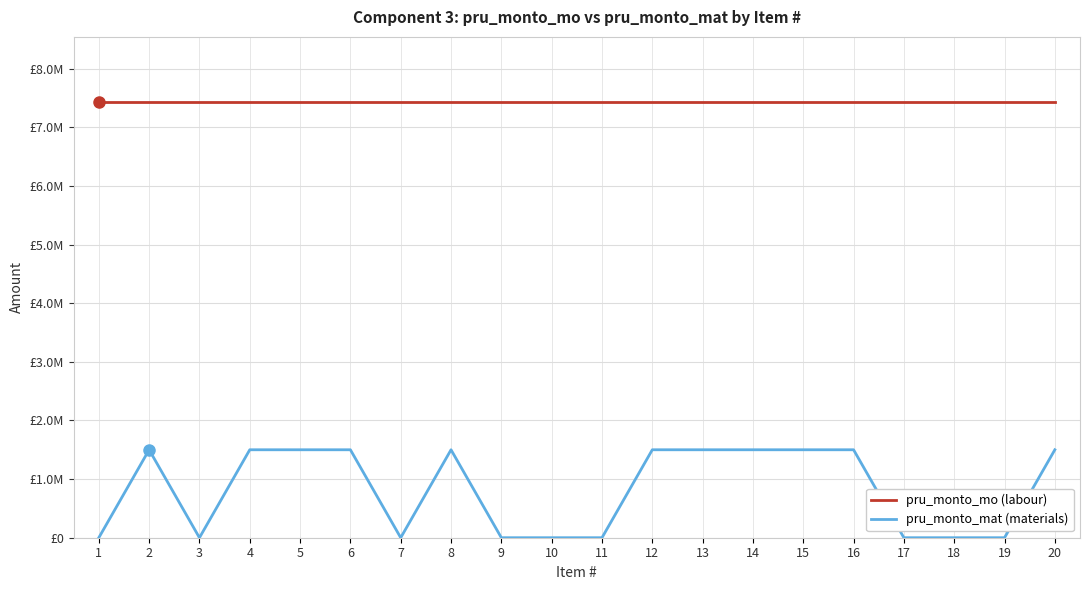

Does the chart have visible grid lines?

Yes